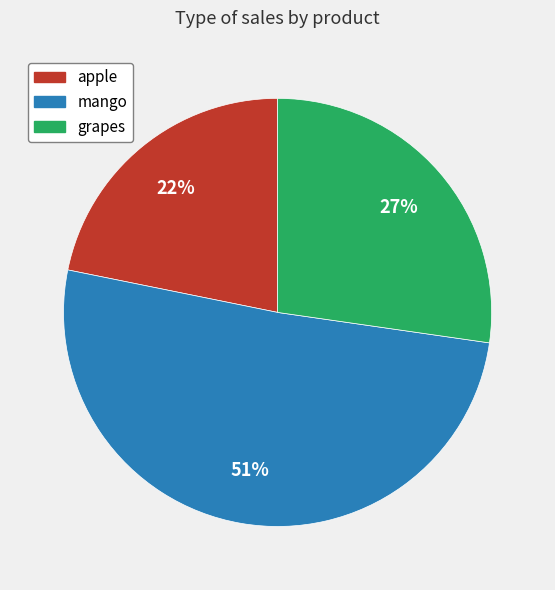

To the nearest percent, what is the average slice percentage?

33%